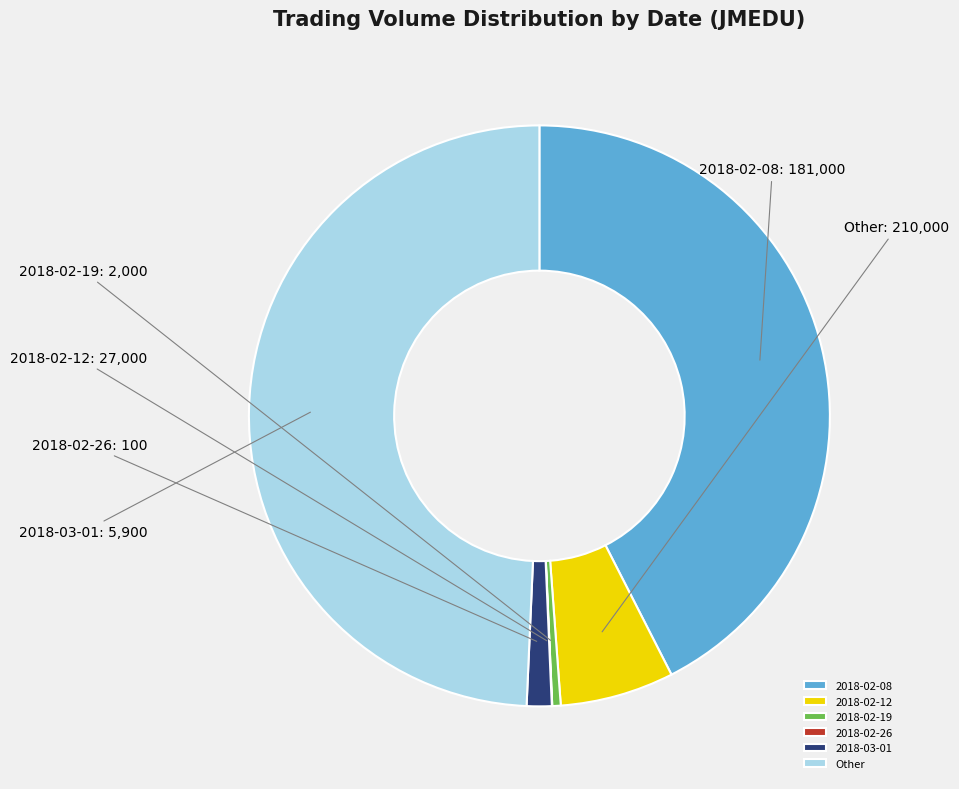

Is there a majority slice in this chart?

No